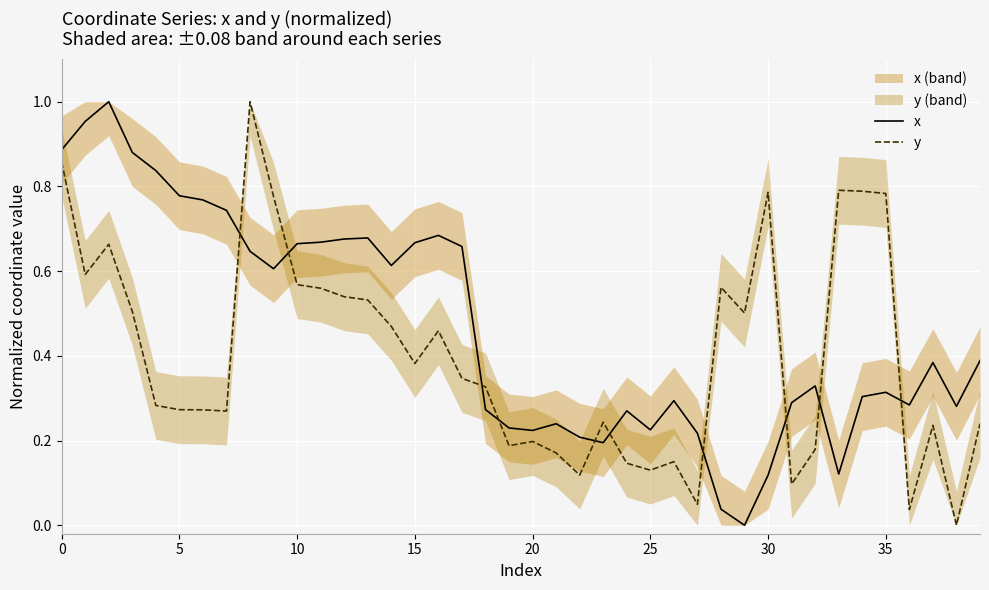

How many intersections are there between x and y?

10